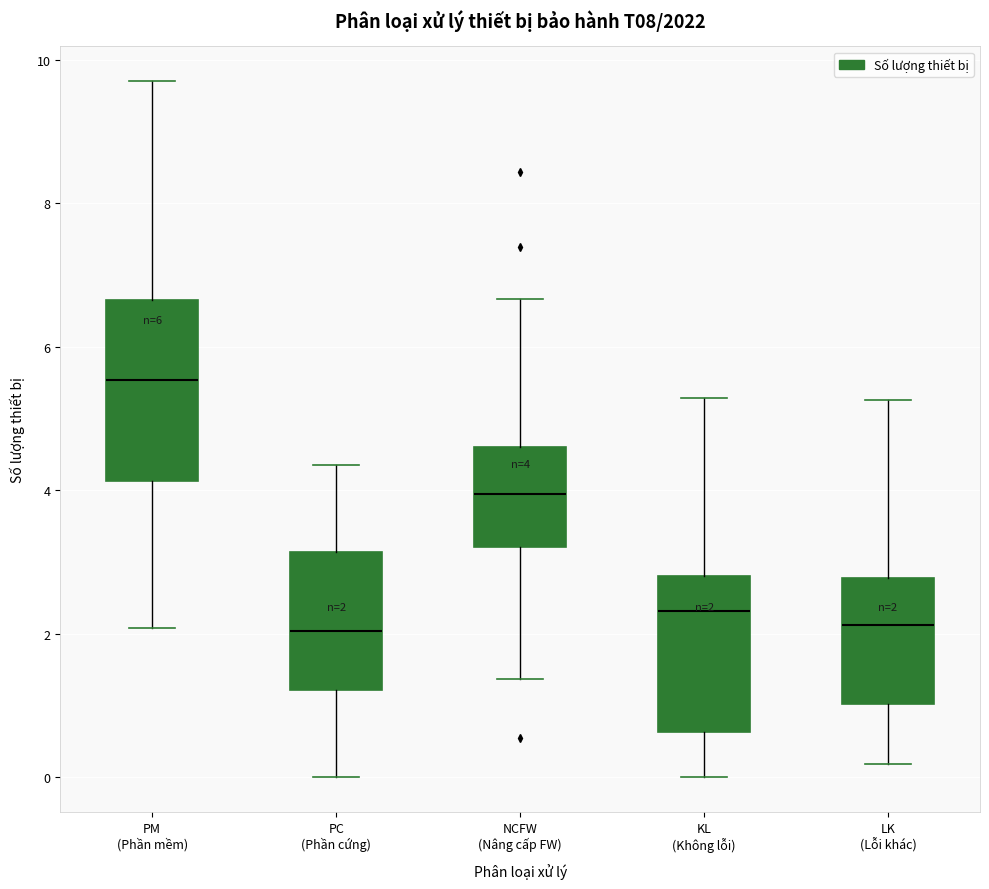

Which box's median line is the highest?

PM (Phần mềm)